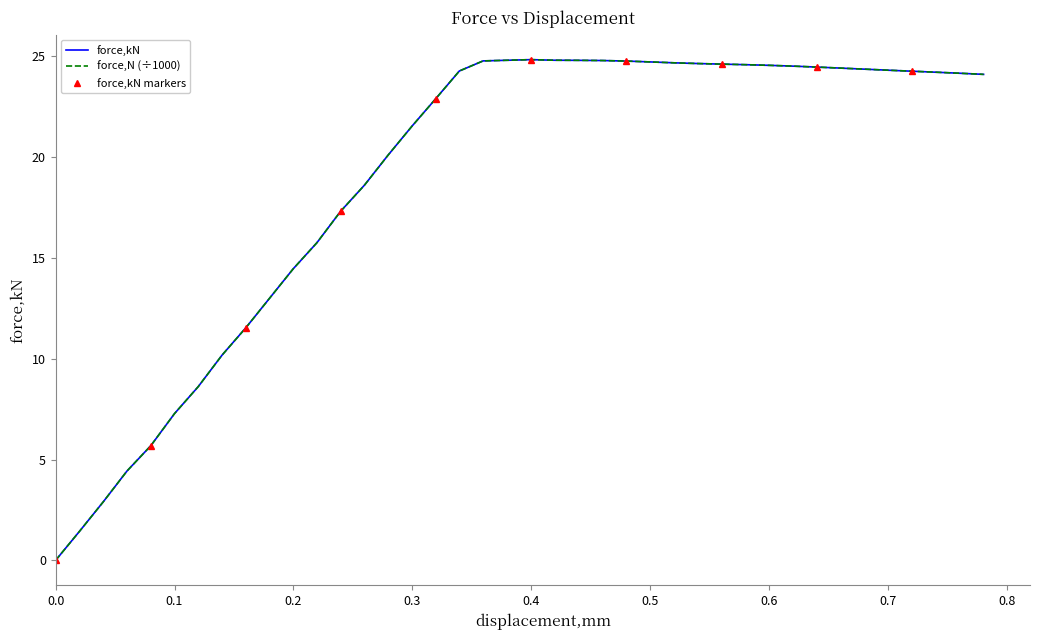

How many values in the force,kN series are below 24?

17